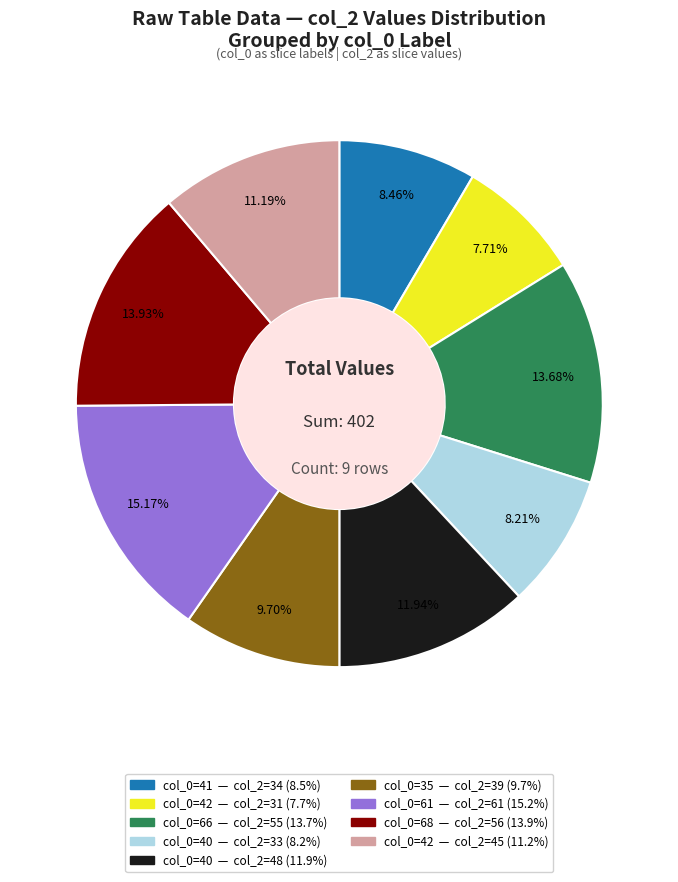

Does any single category account for the majority?

No